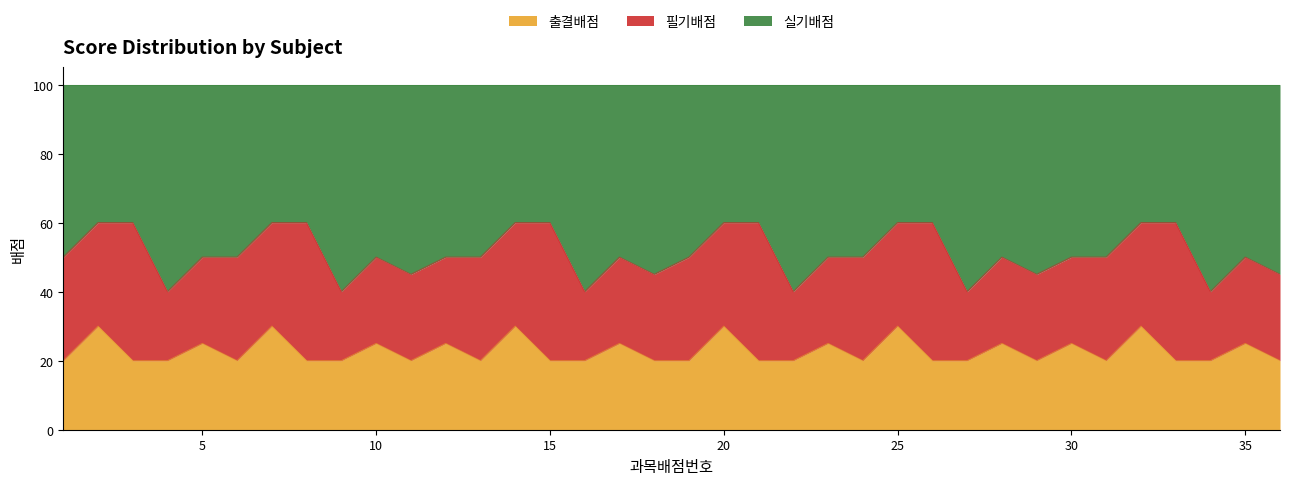

True or false: 실기배점 and 출결배점 cross at least once.

False